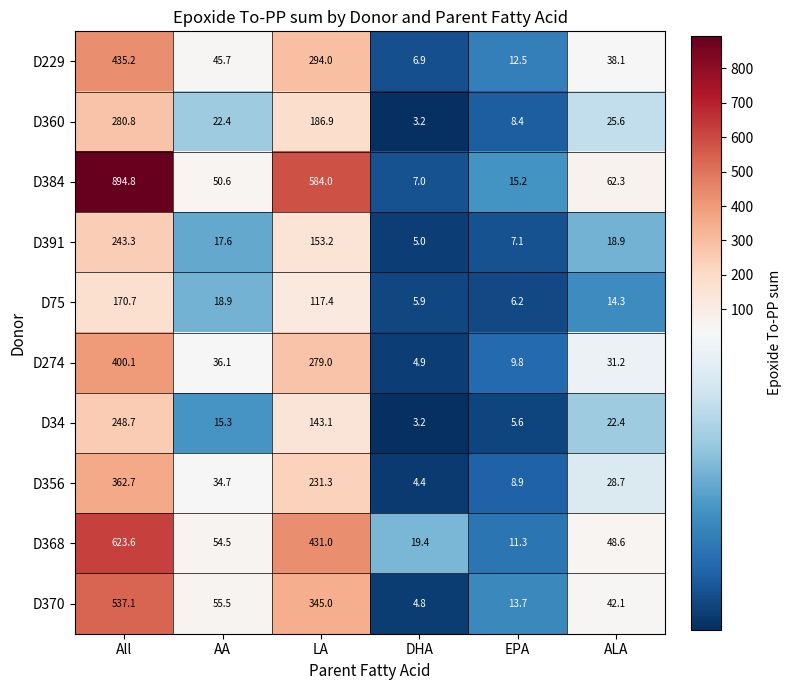

True or false: D75 has a value of 25.0 at AA.

False